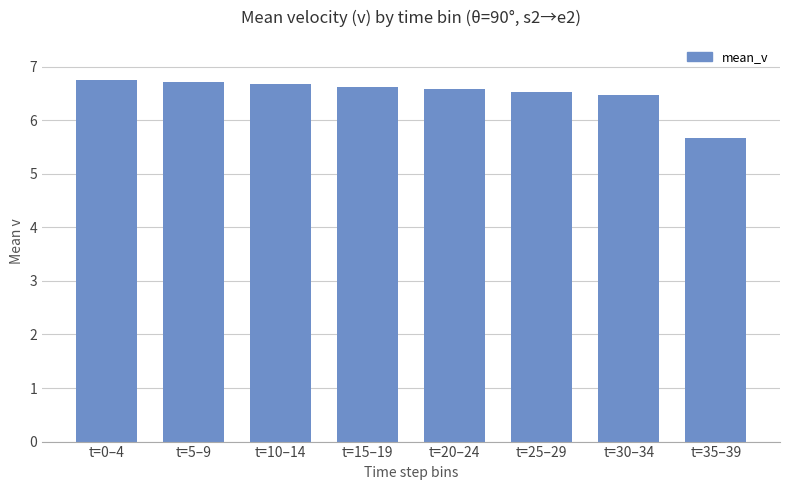

Reading right to left, what are all the values shown in this chart?

5.7	6.5	6.5	6.6	6.6	6.7	6.7	6.8